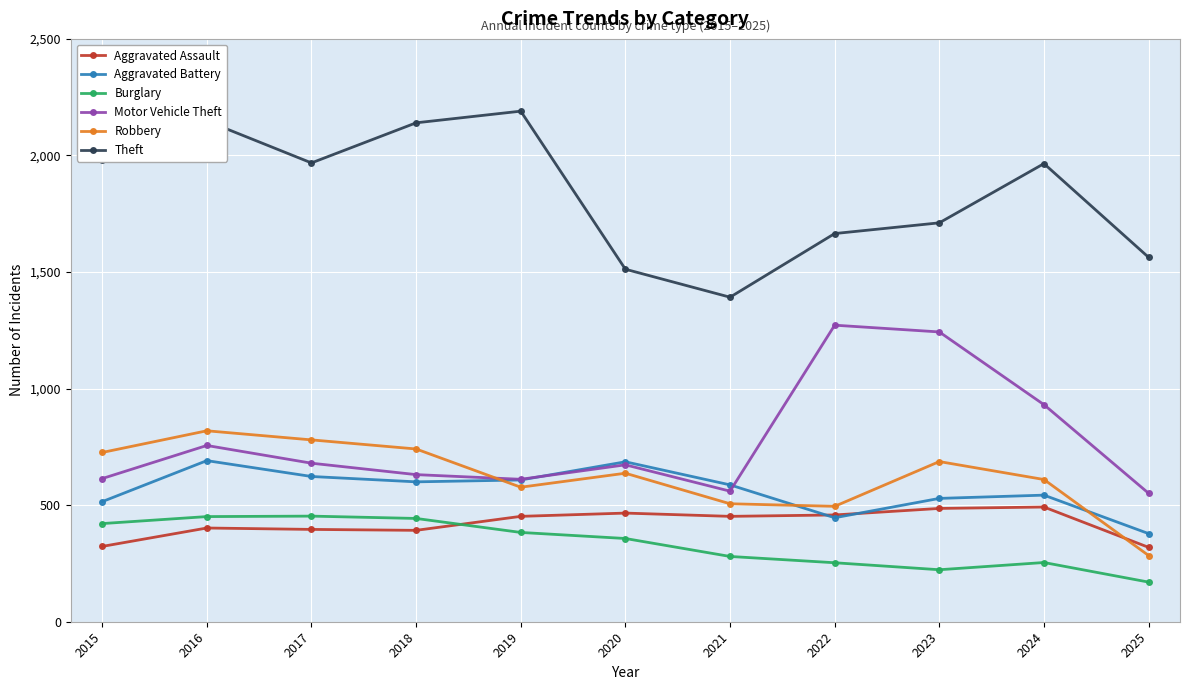

Is this an area chart (filled region under the line)?

No